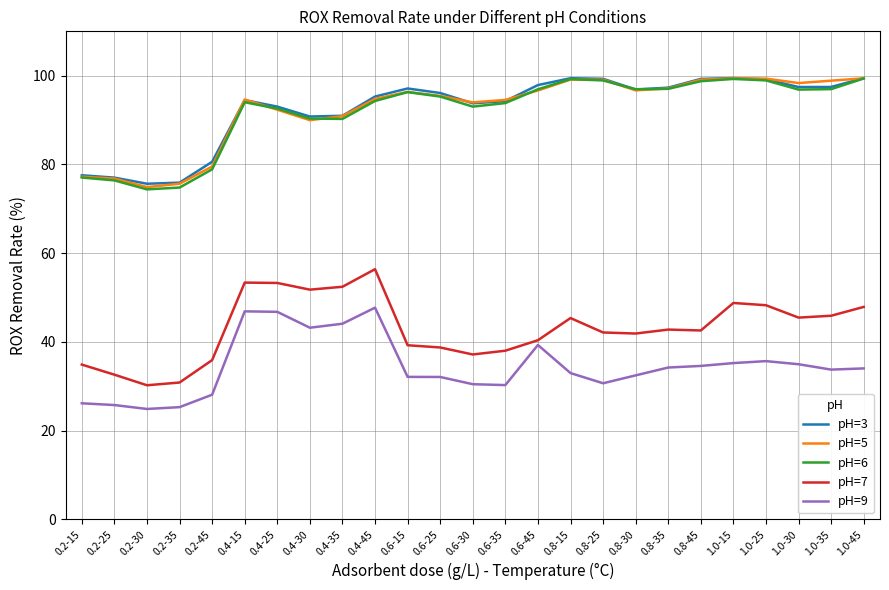

Between 0.2-25 and 0.4-35, which series saw the biggest shift?

pH=7